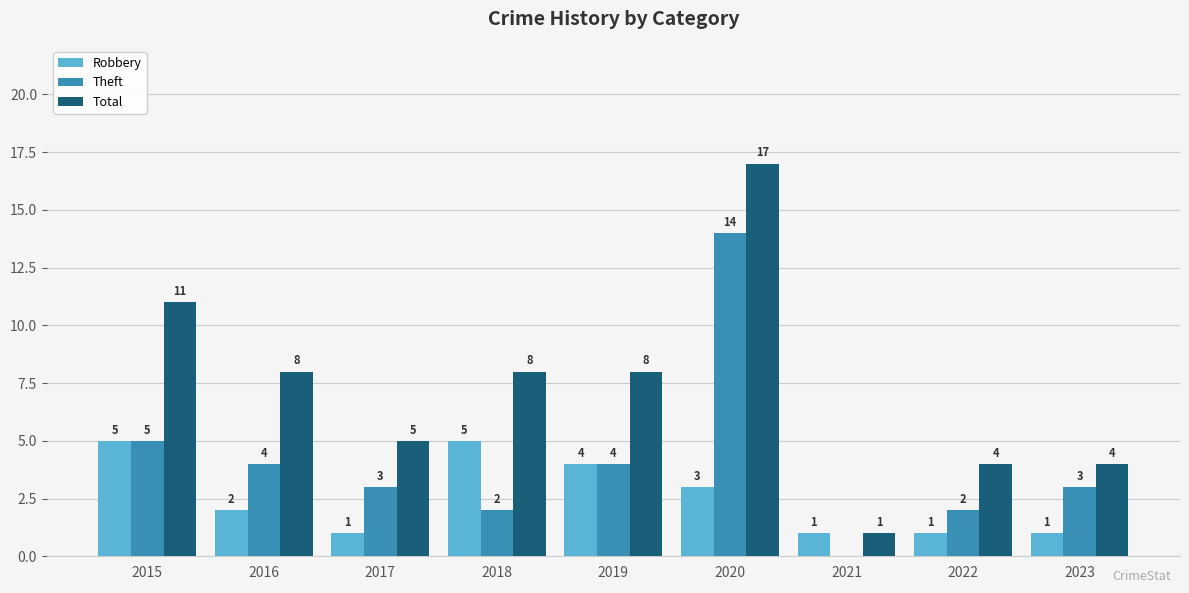

At which label is Robbery closest to 3?

2020